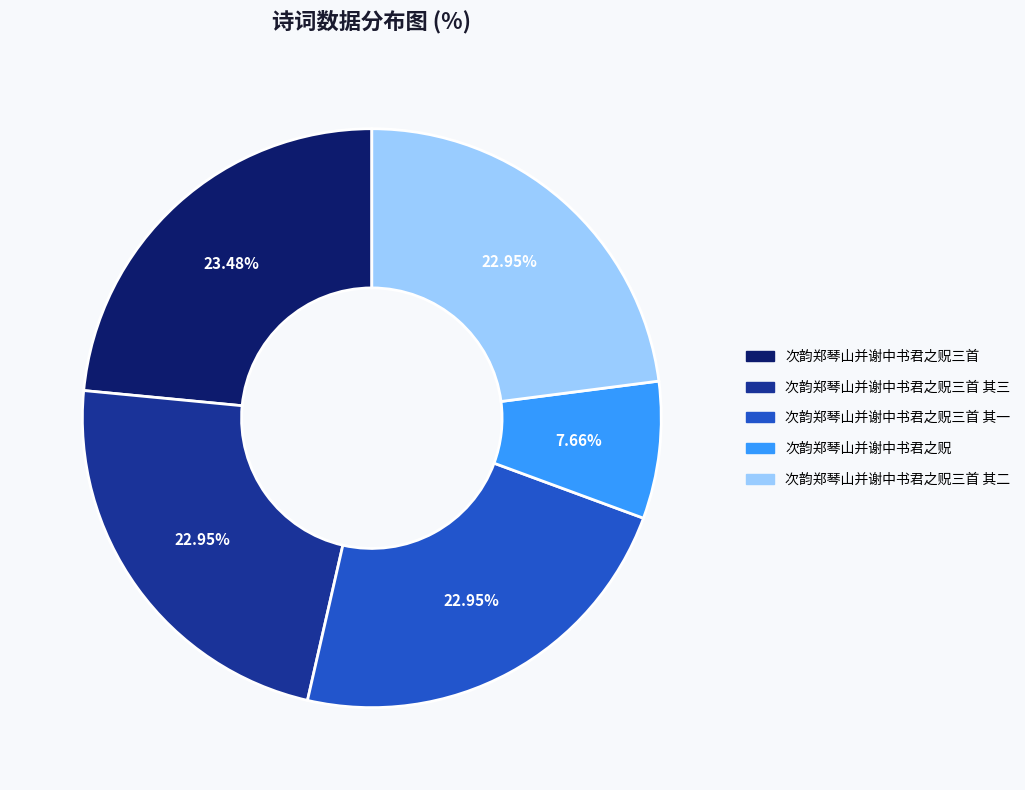

How many slices are in this pie chart?

5